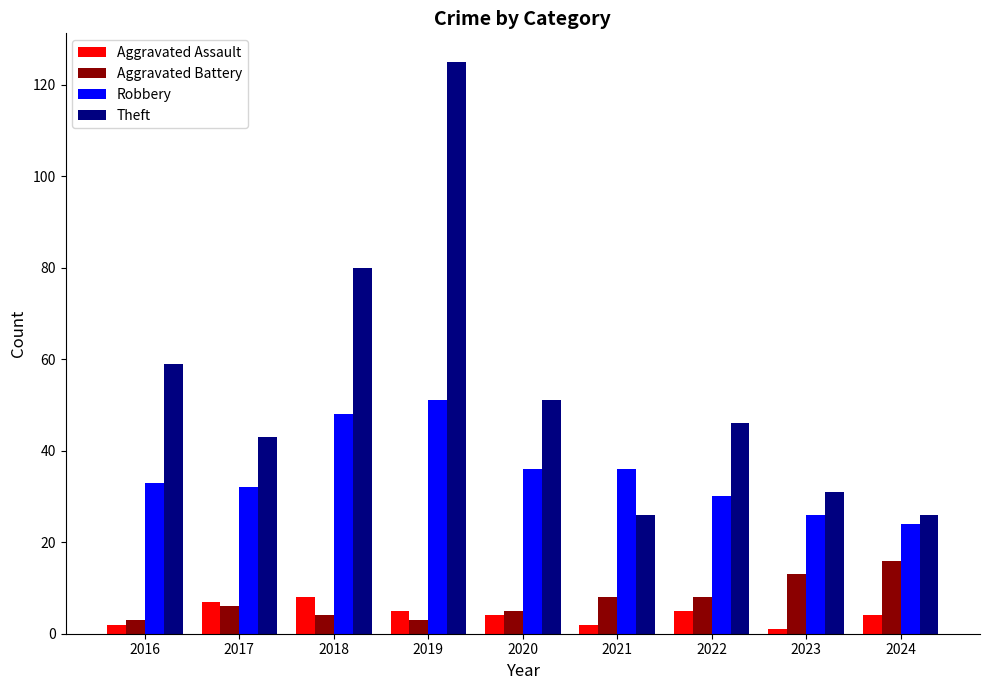

What are all the series names shown in the legend?

Aggravated Assault, Aggravated Battery, Robbery, Theft